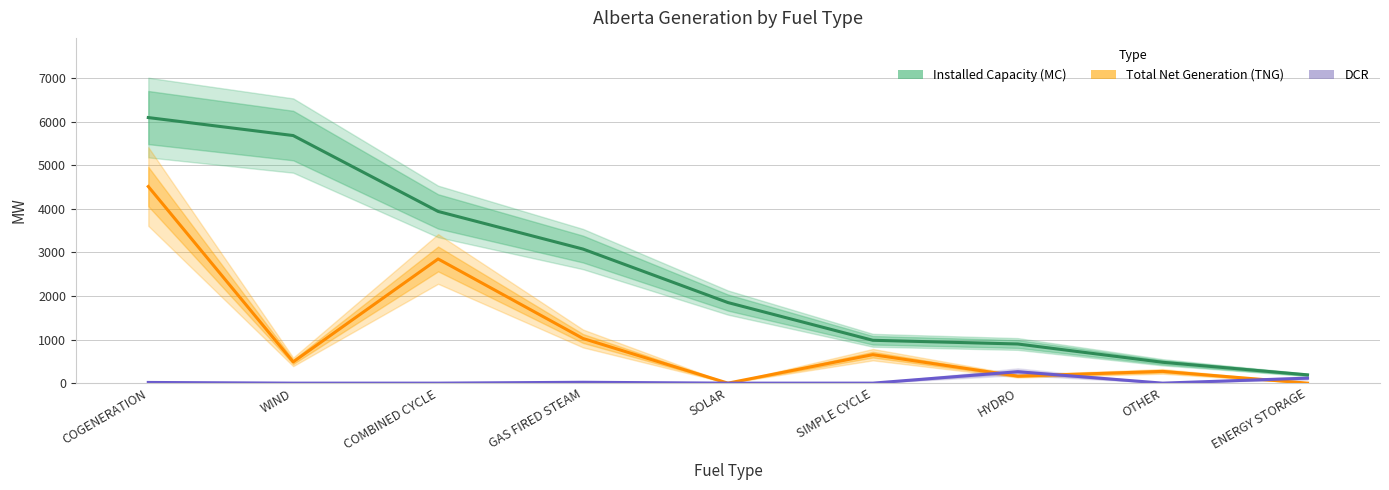

How many interior local valleys does the Total Net Generation (TNG) series have?

3